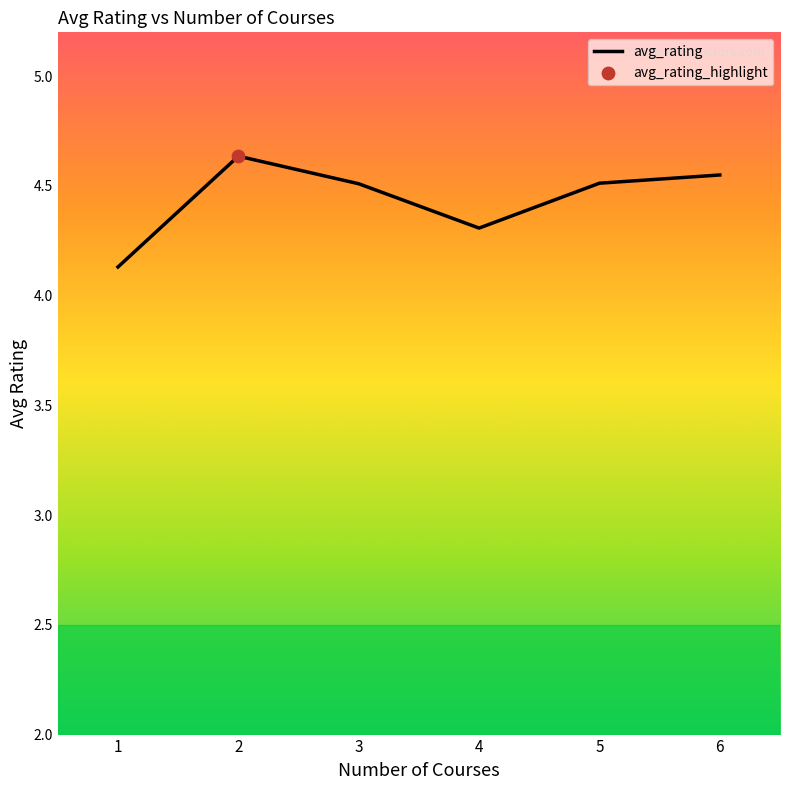

What is the change in value from 1 to 2?

+0.5